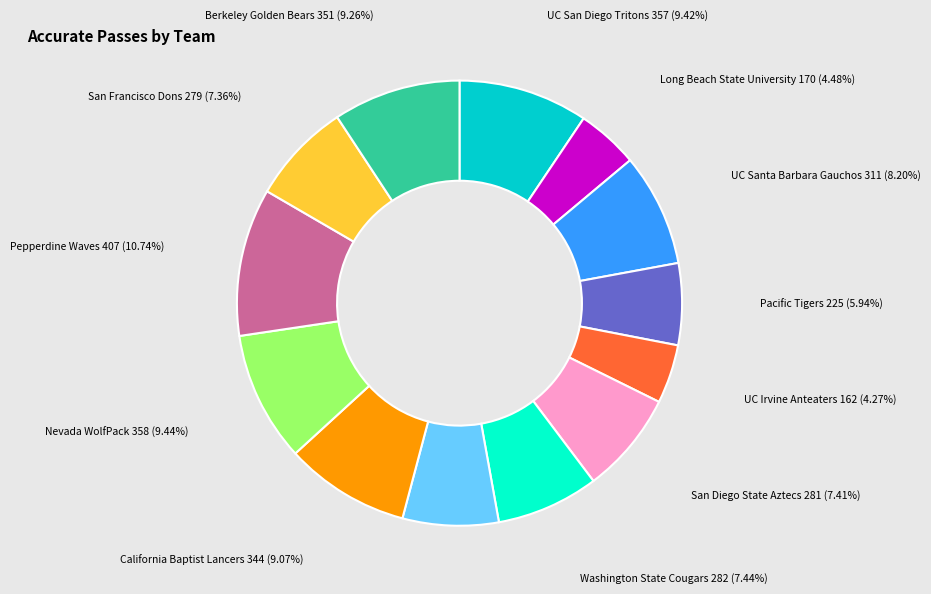

Does any single category account for the majority?

No